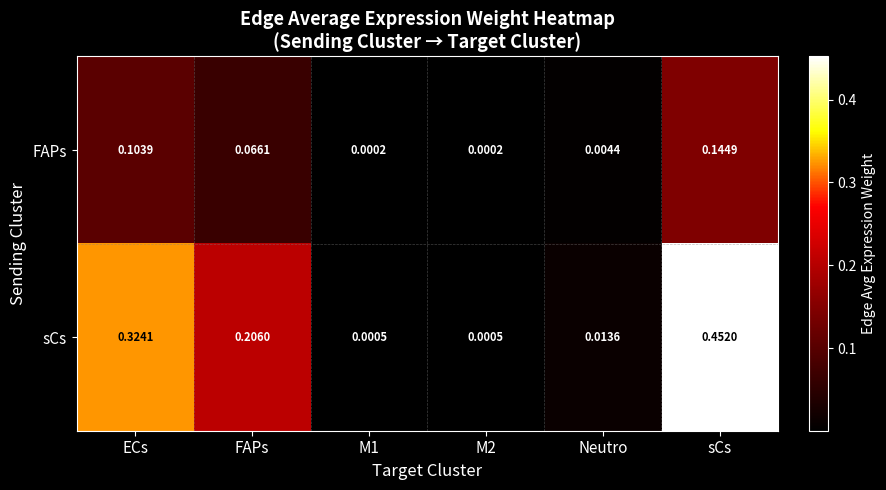

Rank the series by their maximum value, from highest to lowest.

sCs, FAPs